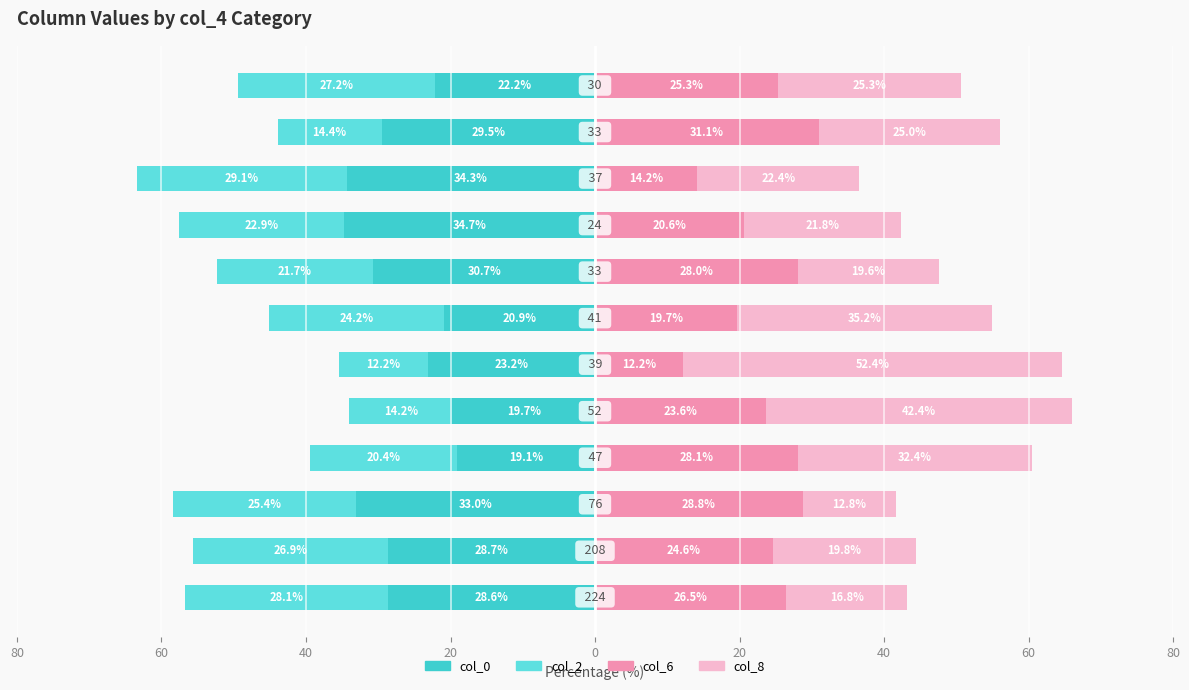

How many data points in col_6 are above 25?

6